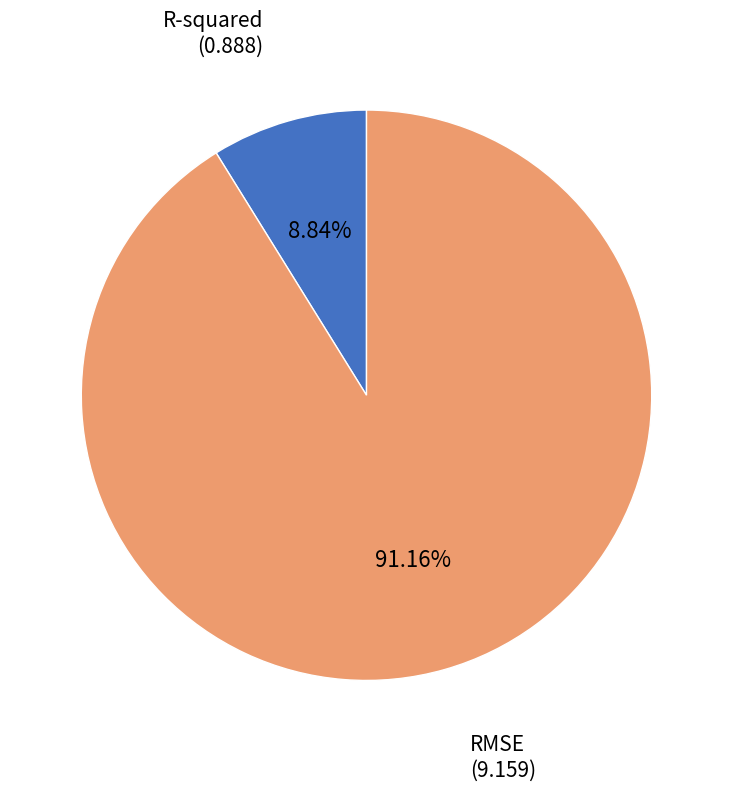

How many slices are in this pie chart?

2